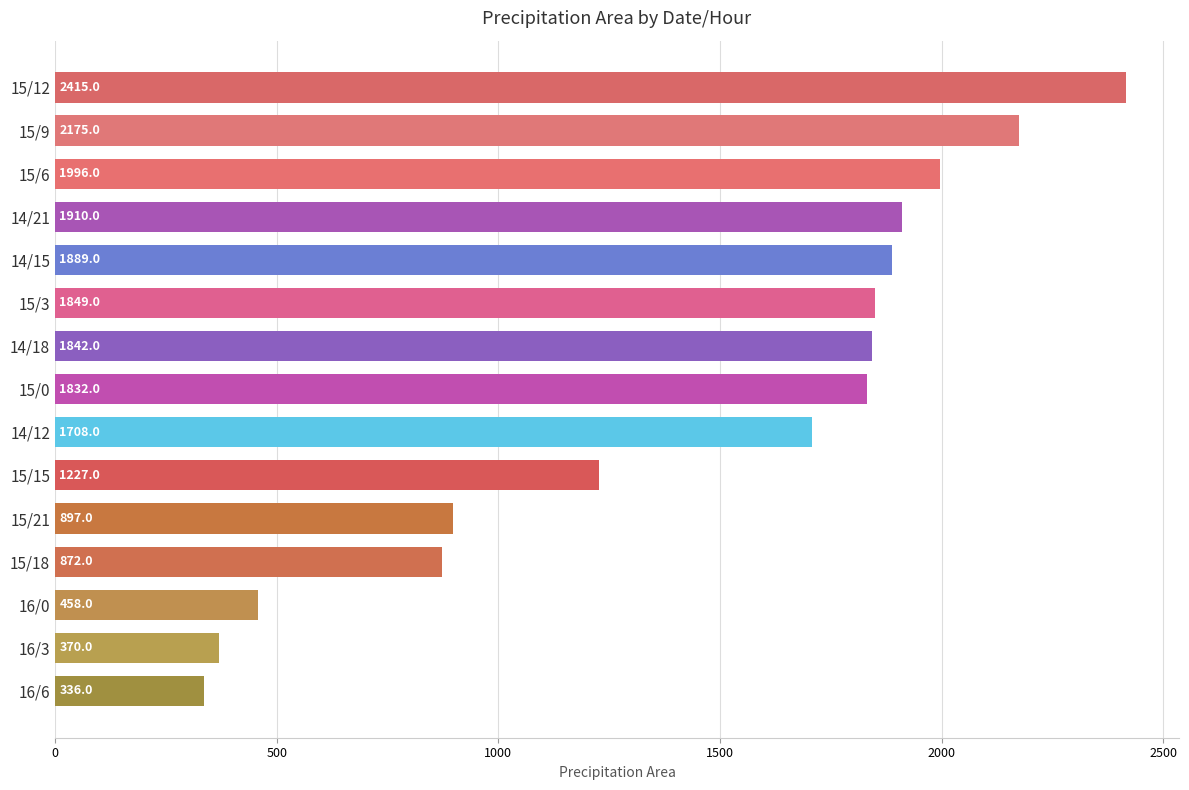

What is the difference between the second highest and minimum values?

1839